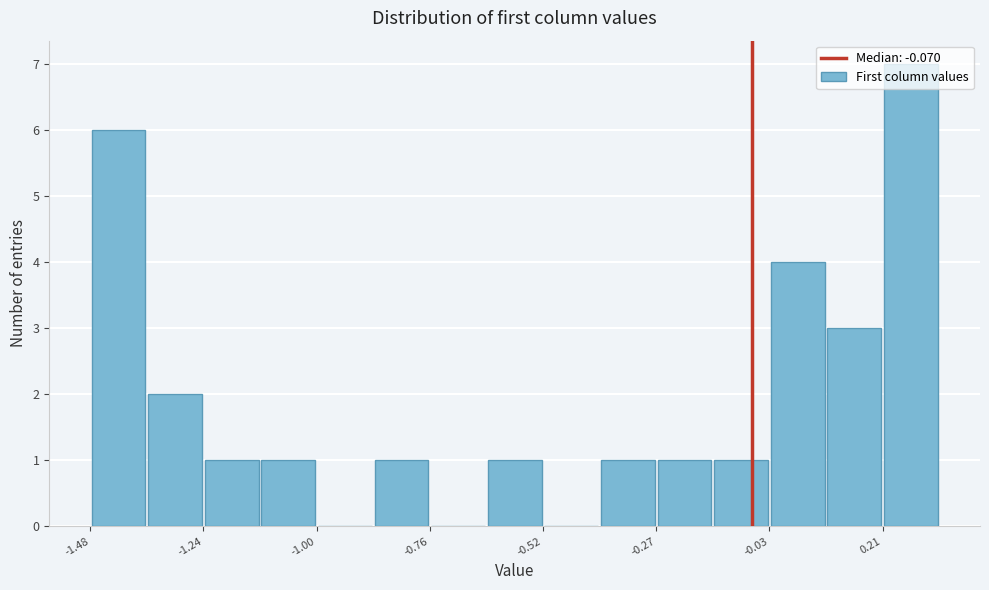

Around what value on the x-axis is the tallest bar? Give the approximate position of its centre, as read against the axis.

0.25